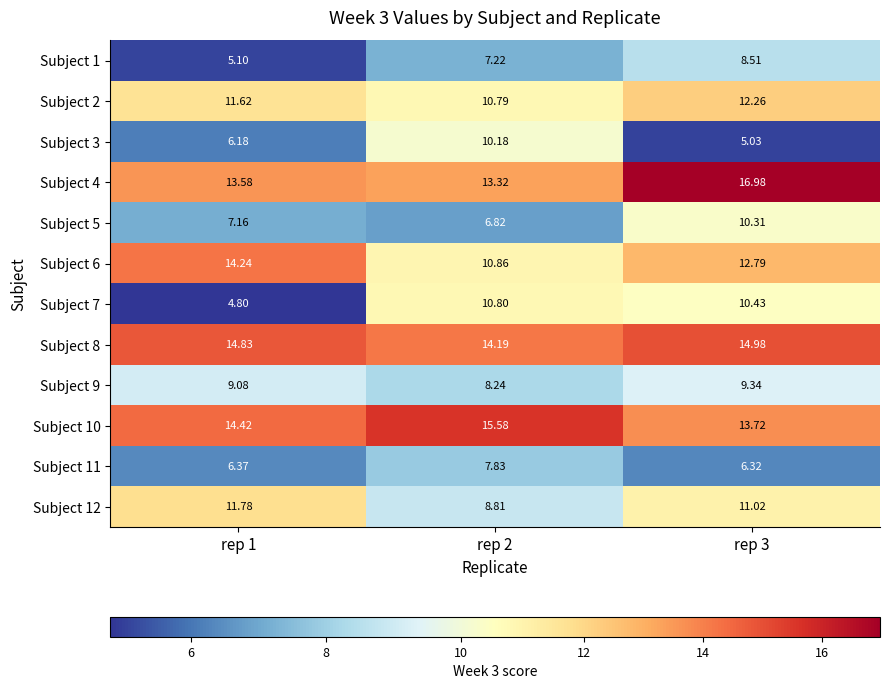

Count the number of data series in this chart.

12